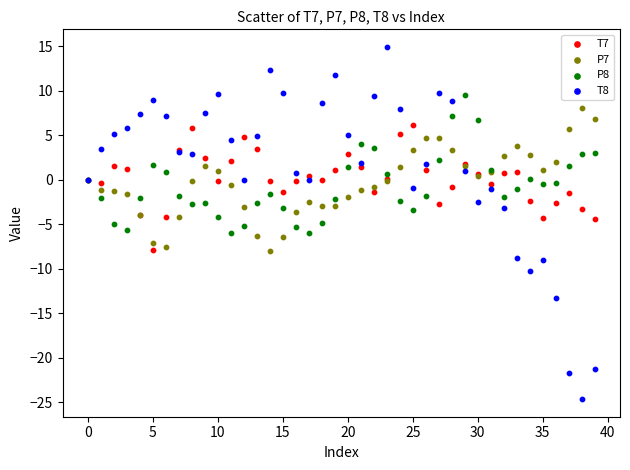

Which series has the largest Y range (max minus min)?

T8